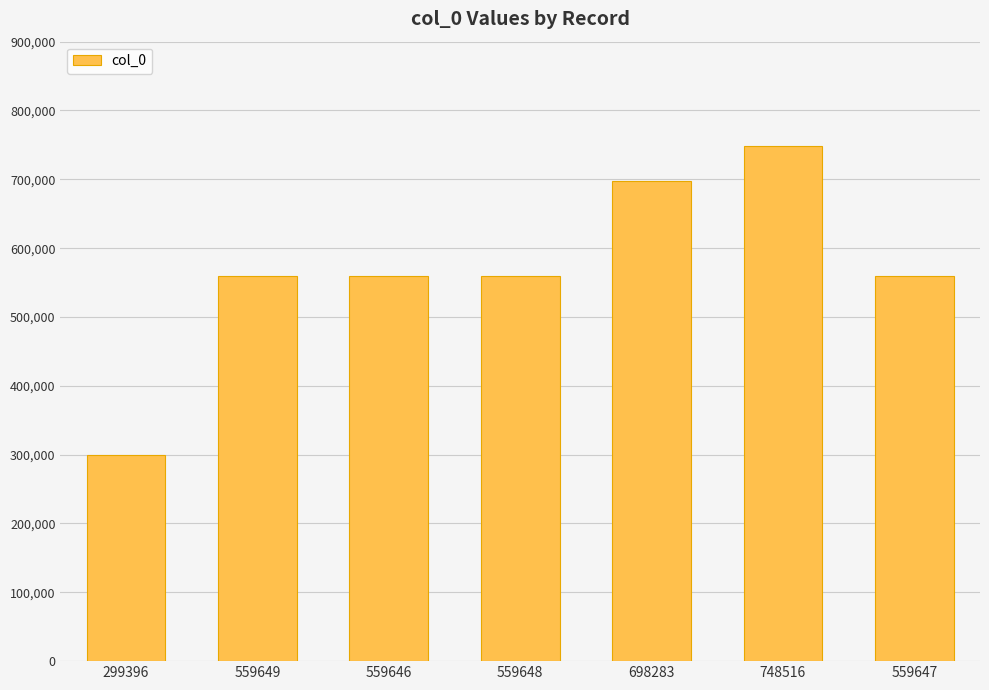

What is the sum of the values at 559647 and 559649?

1119296